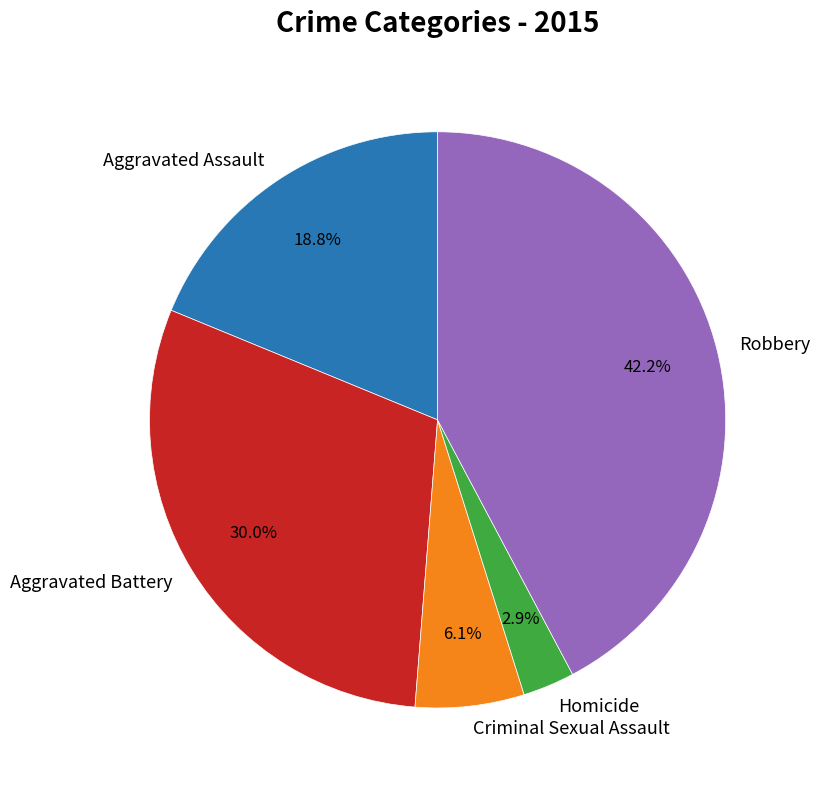

Does Aggravated Assault represent more than half of the total?

No